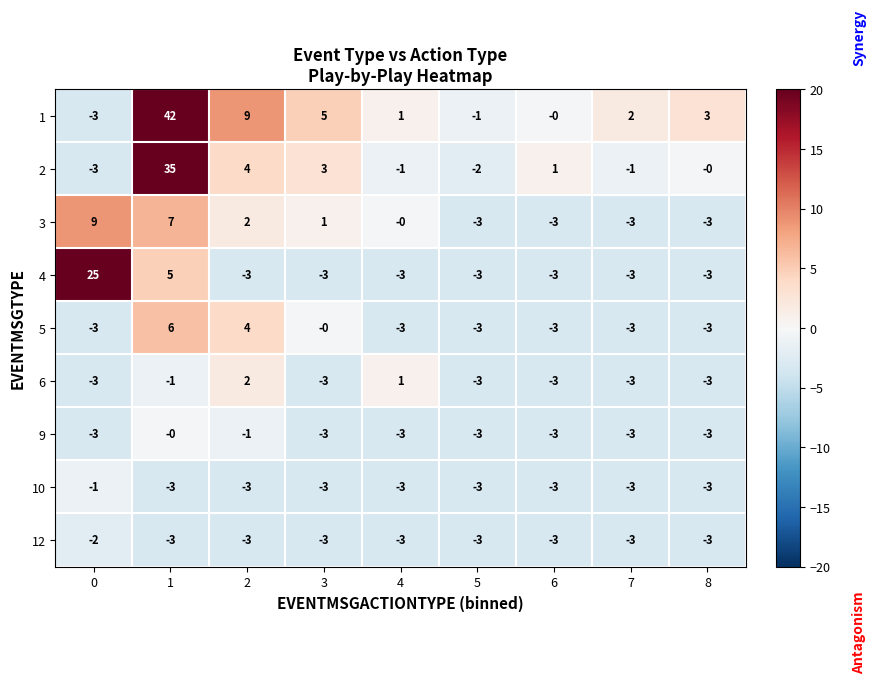

What is the difference between the 1 values at 2 and 3?

4